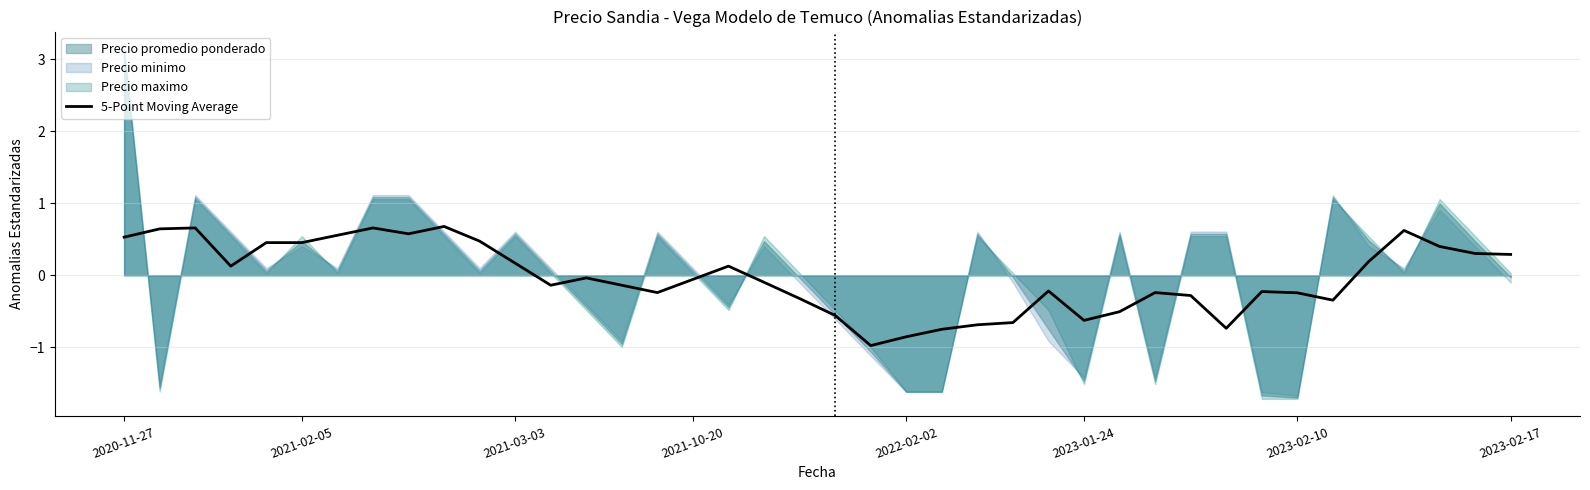

The 5-Point Moving Average series shows 0.2 at 2021-03-03. True or false?

True